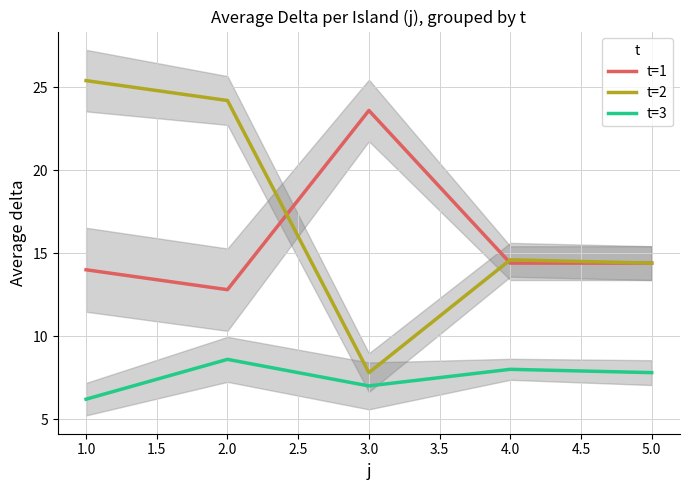

True or false: t=1 and t=3 cross at least once.

False